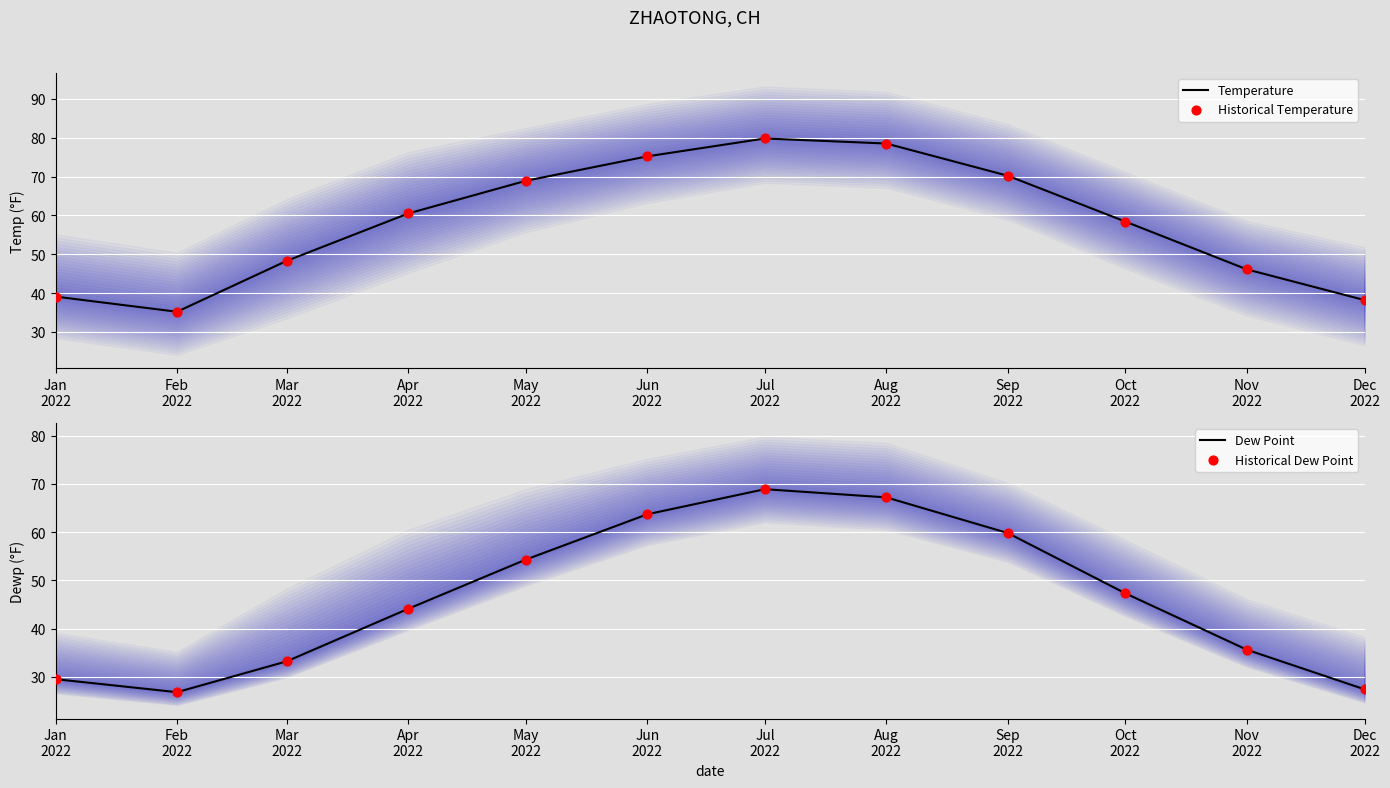

What is the total value across all series at May
2022?

246.4